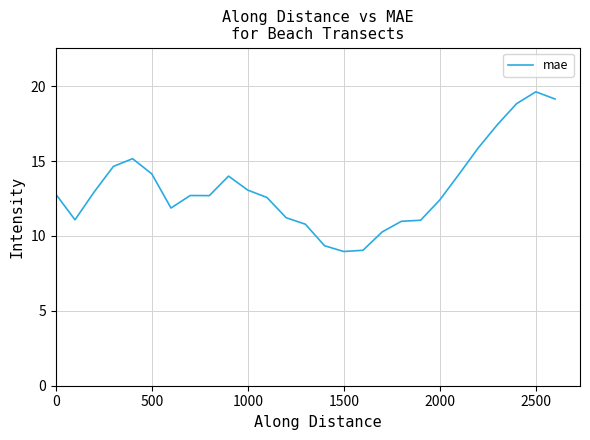

What is the minimum value shown in the chart?

9.0